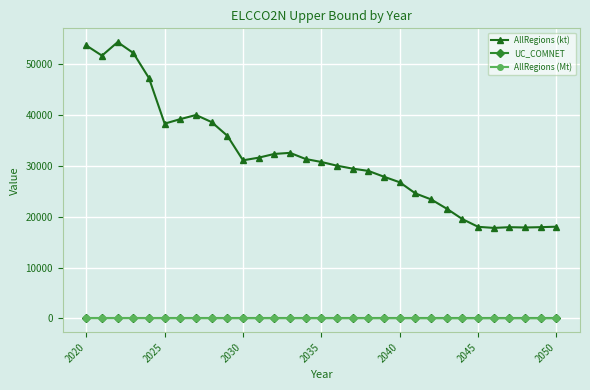

Which series has the largest total across all categories?

AllRegions (kt)